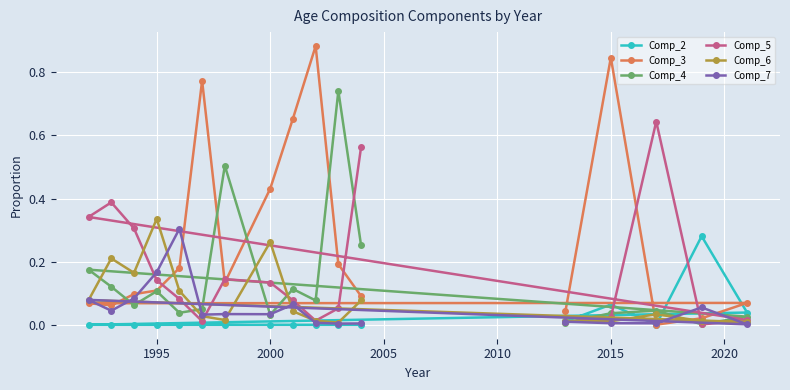

Which series has the largest total across all categories?

Comp_3